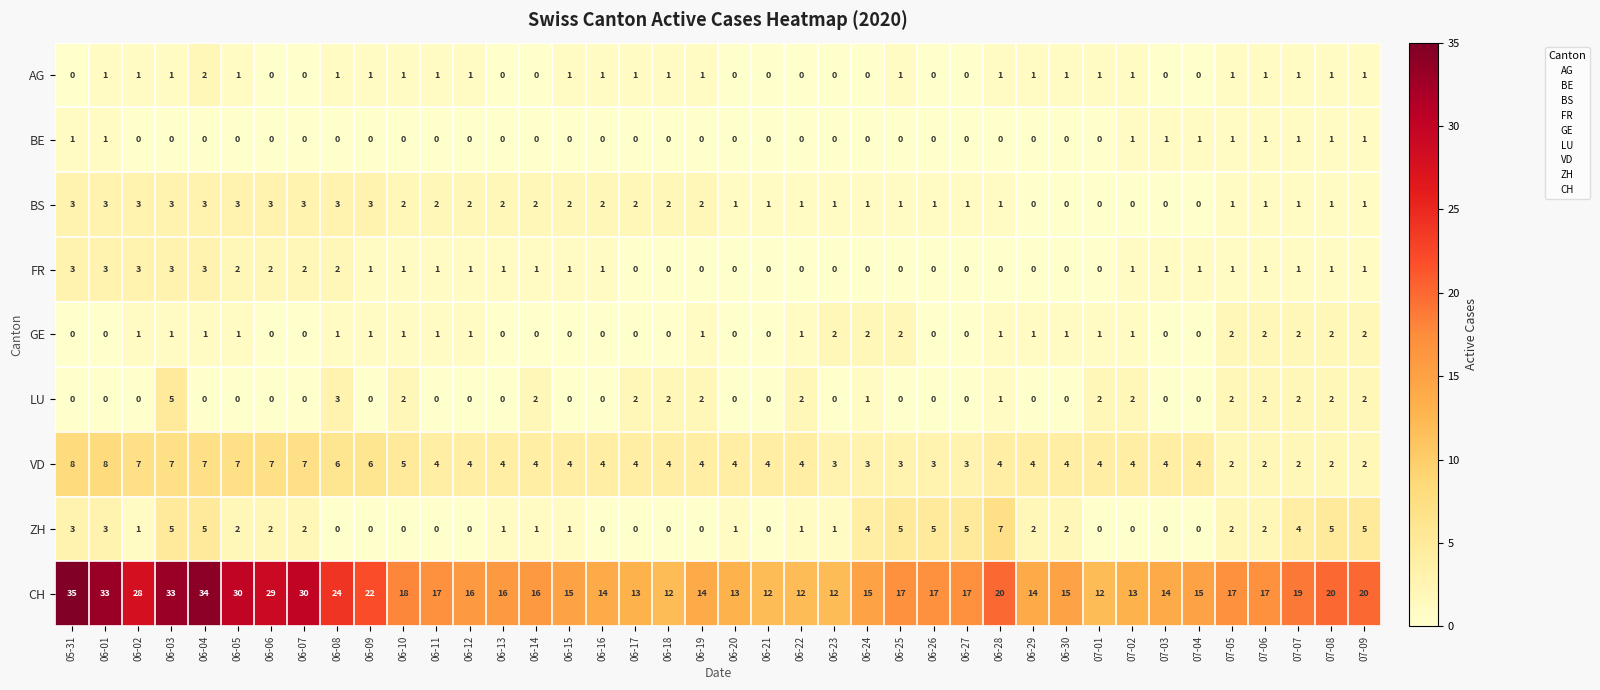

At which category is the sum across all series the highest?

06-03